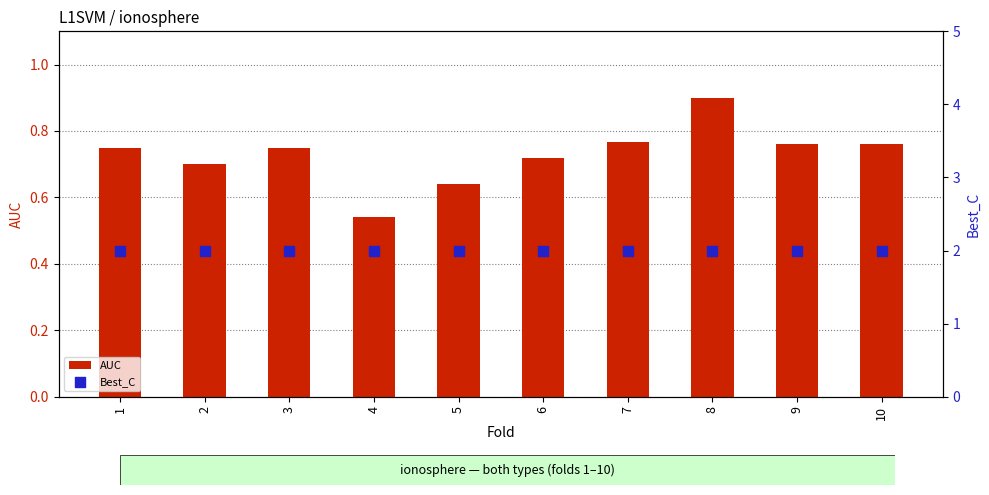

At how many categories does at least one series exceed 1?

10